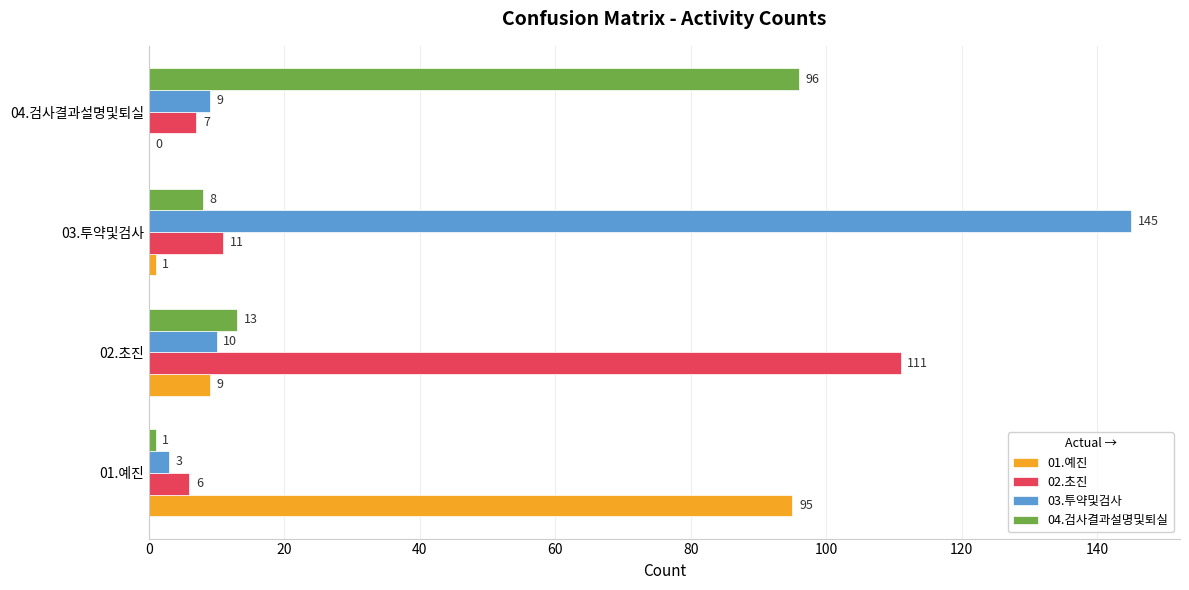

Between 03.투약및검사 and 04.검사결과설명및퇴실, which series saw the biggest shift?

03.투약및검사